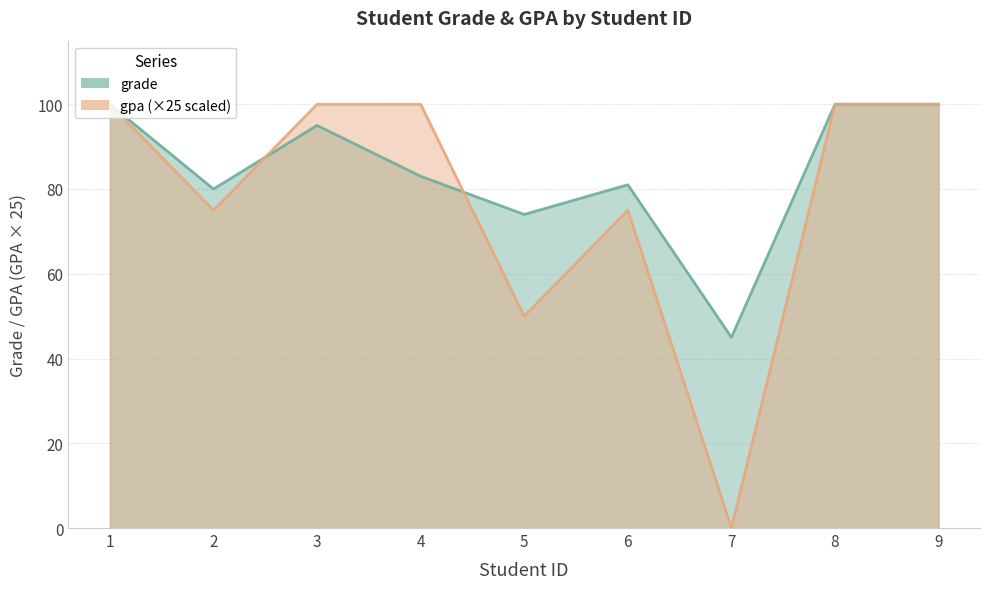

What is the difference between the second highest and minimum values in the gpa series?

100